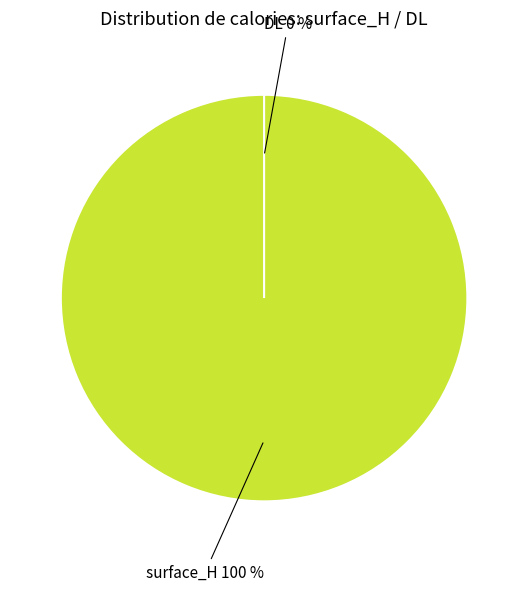

Combined, what portion of the pie is DL and surface_H?

100.0%